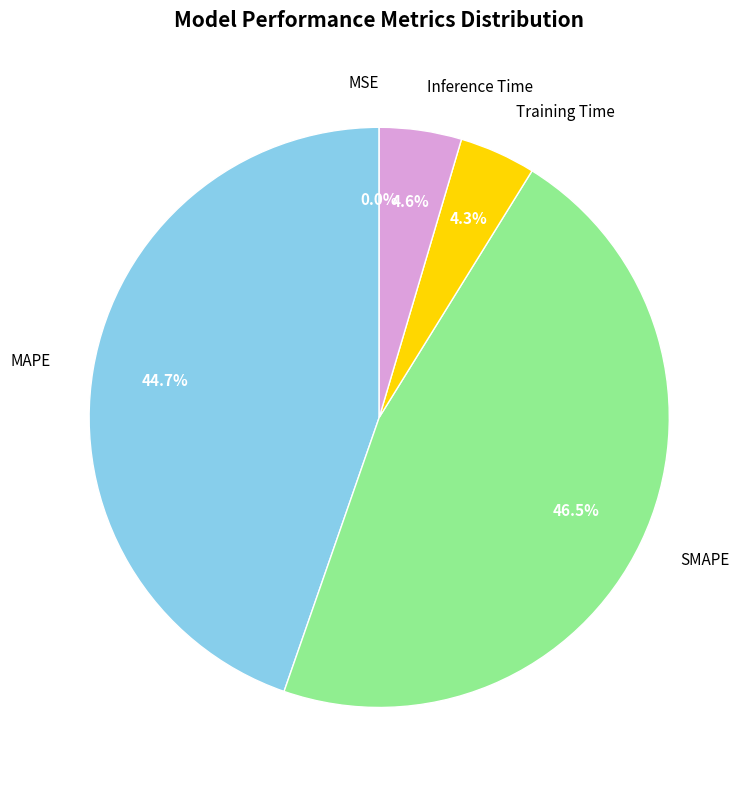

To the nearest percent, what percentage of the pie is MAPE?

45%